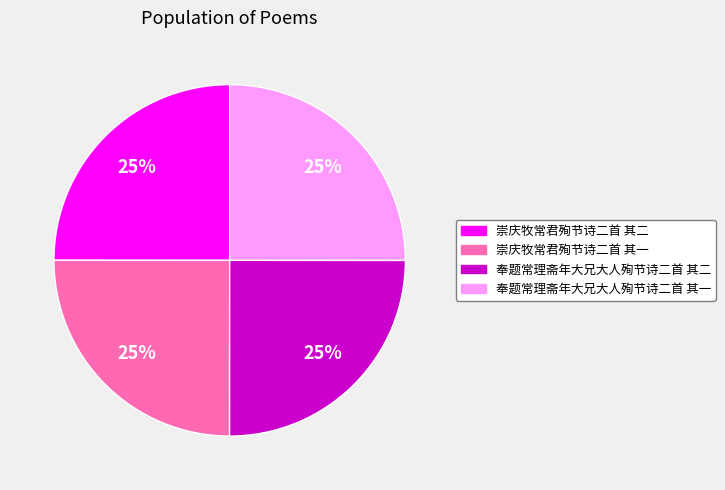

To the nearest percent, what is the combined percentage of 崇庆牧常君殉节诗二首 其二 and 崇庆牧常君殉节诗二首 其一?

50%